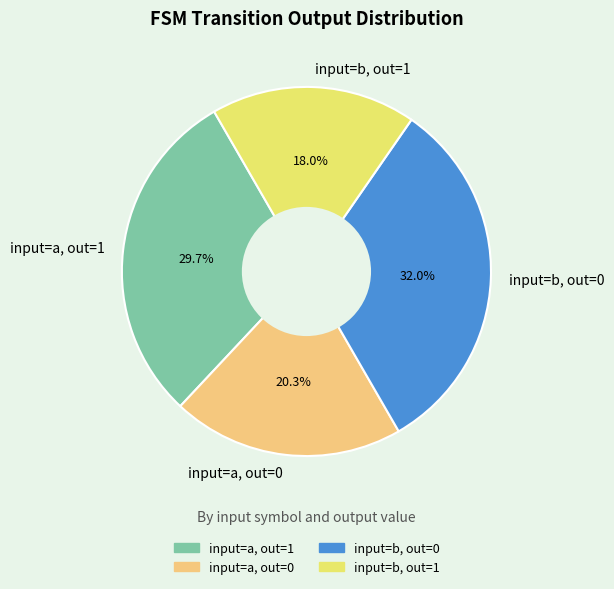

Rank the categories by value from lowest to highest.

input=b, out=1, input=a, out=0, input=a, out=1, input=b, out=0